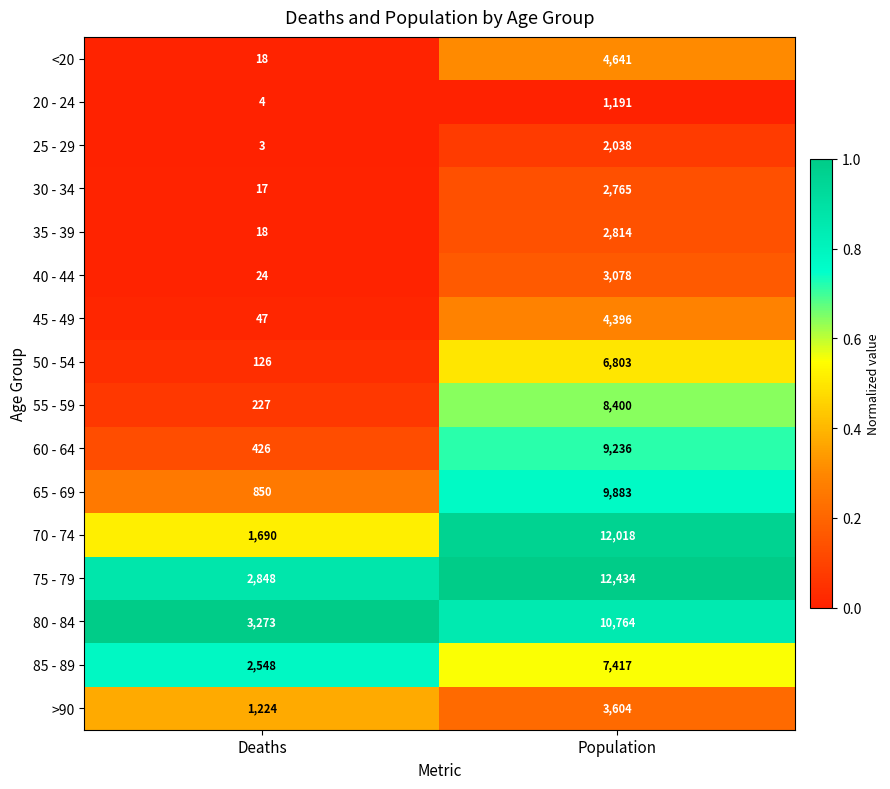

Is it true that >90 equals 1182 at Population?

False